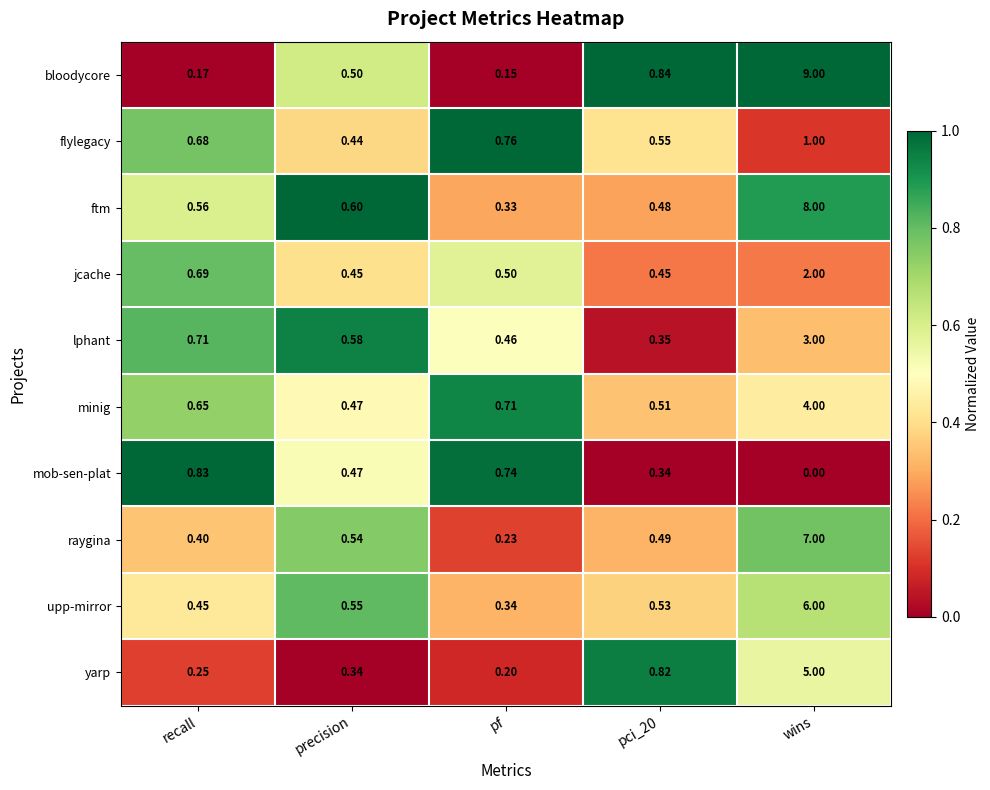

At which label is flylegacy closest to 0?

precision